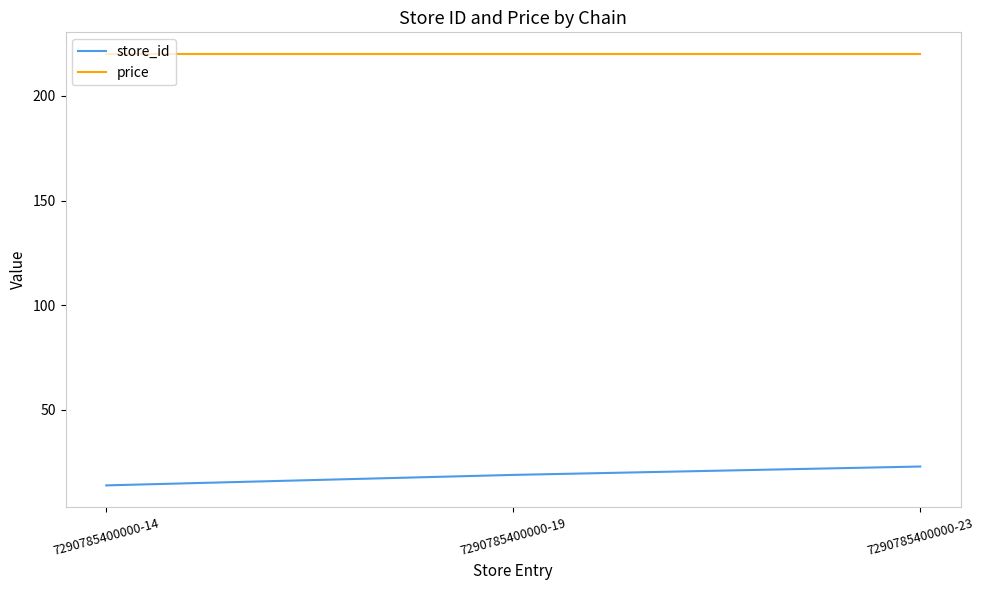

Rank the series by their maximum value, from lowest to highest.

store_id, price